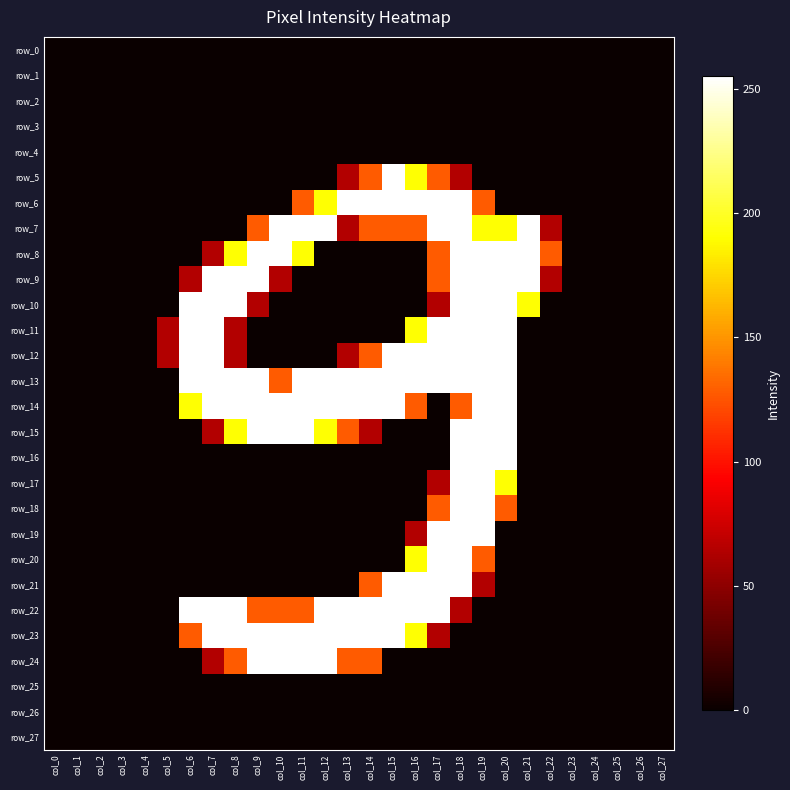

Is it true that row_23 equals 0 at col_21?

True